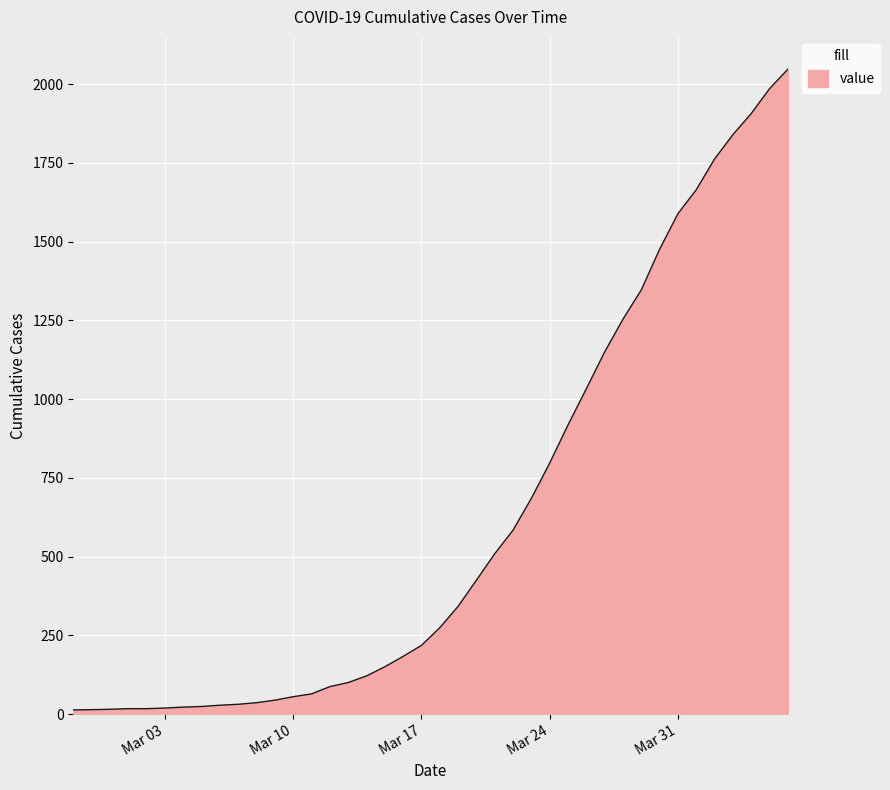

What is the maximum value shown in the chart?

2048